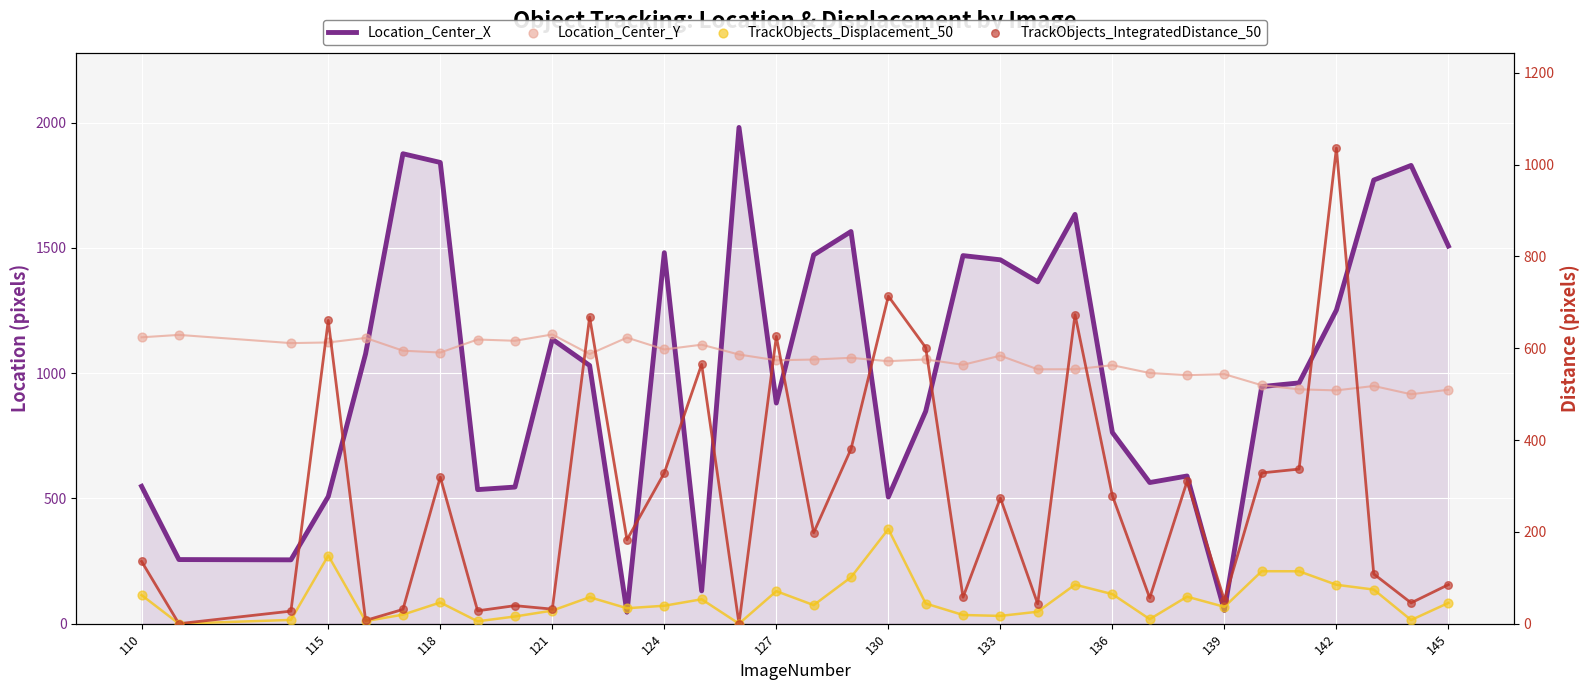

What are all the series names shown in the legend?

Location_Center_X, Location_Center_Y, TrackObjects_Displacement_50, TrackObjects_IntegratedDistance_50